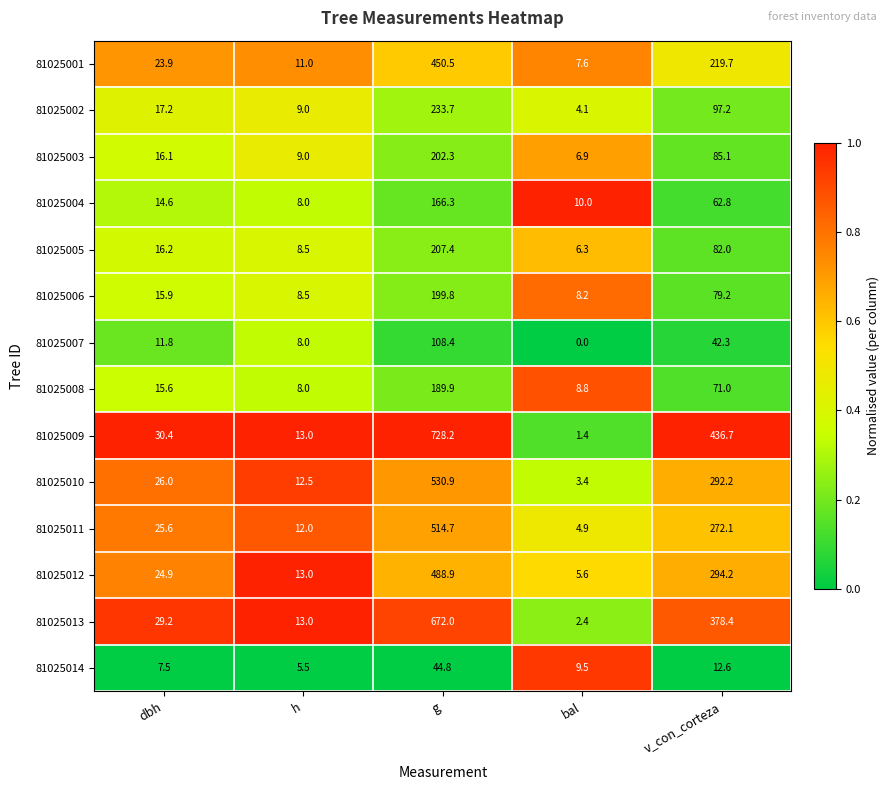

Is the value of 81025004 at dbh greater than the value of 81025007 at bal?

Yes